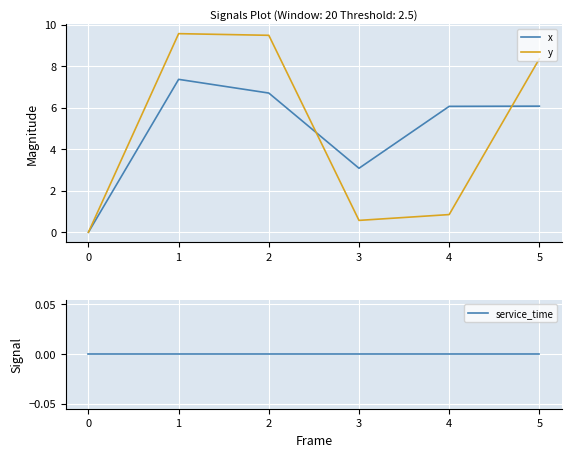

The x series shows 2.6 at 4. True or false?

False